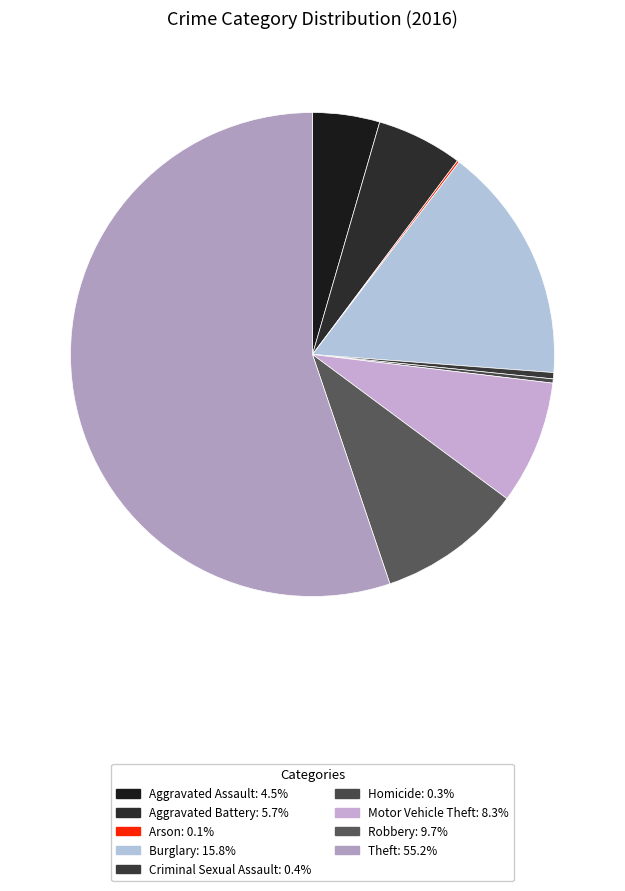

Combined, do Aggravated Assault and Robbery account for over 50%?

No